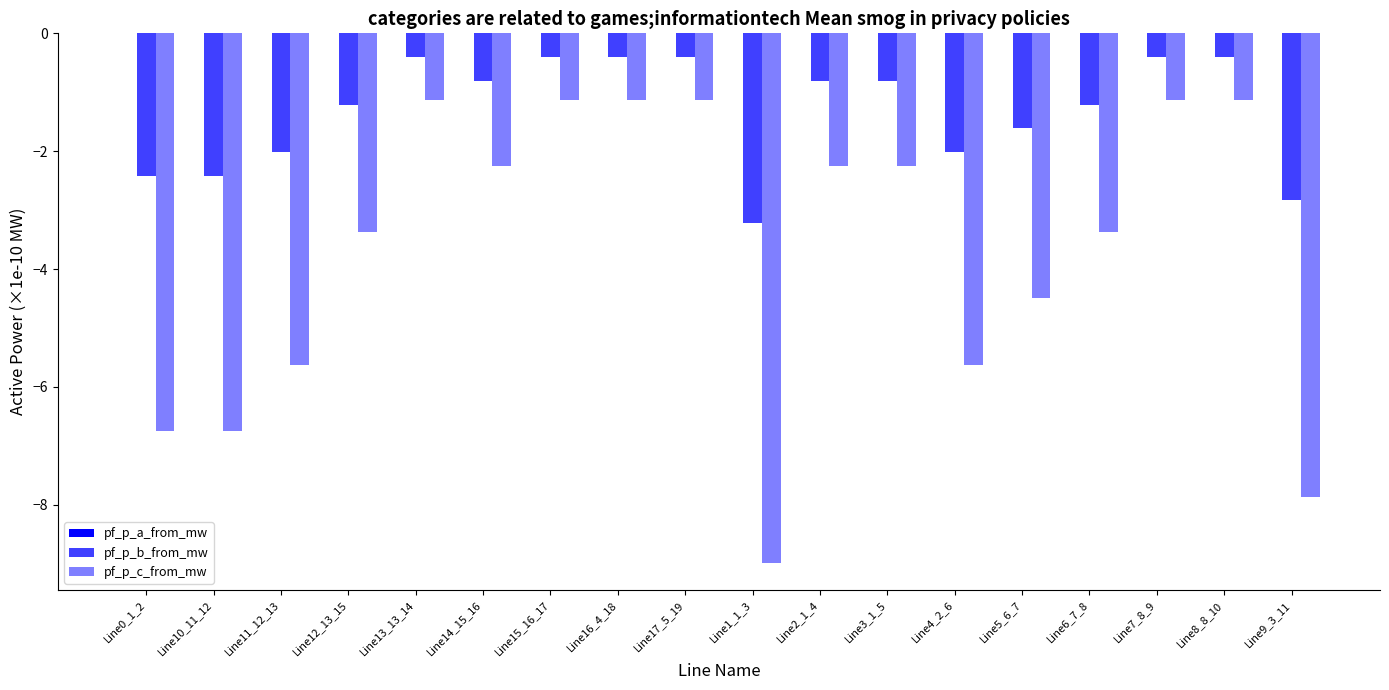

Are the bars horizontal?

No